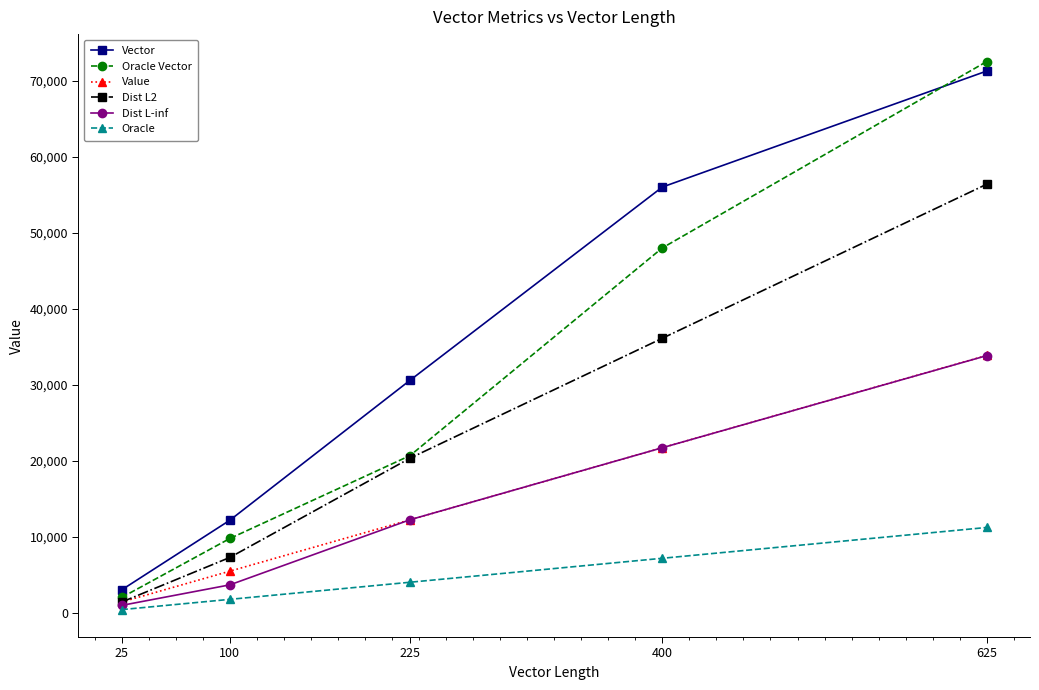

What is the maximum value for Oracle?

11250